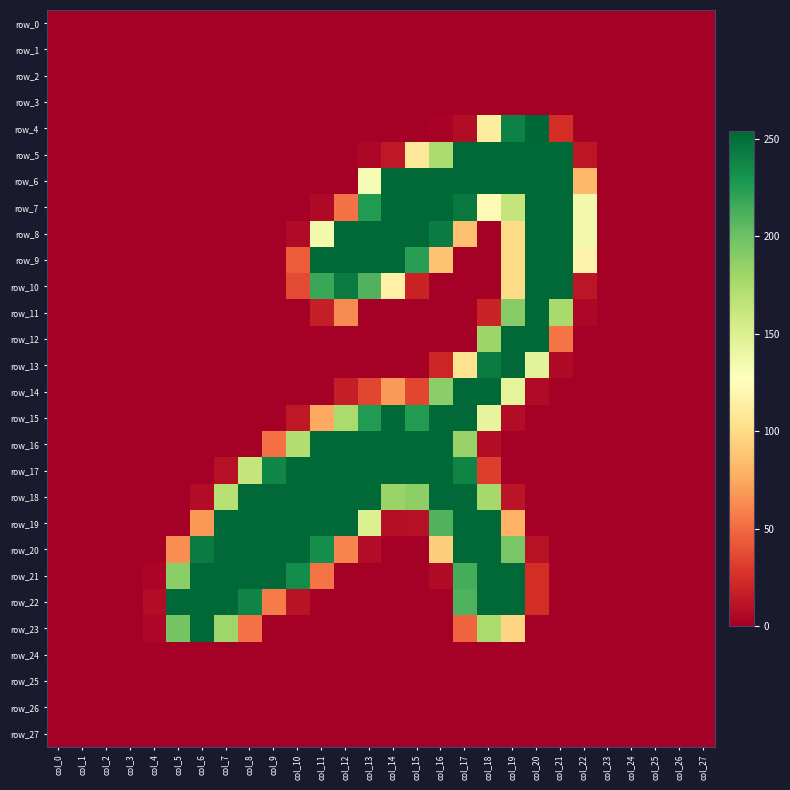

What is the total value across all series at col_14?

2159